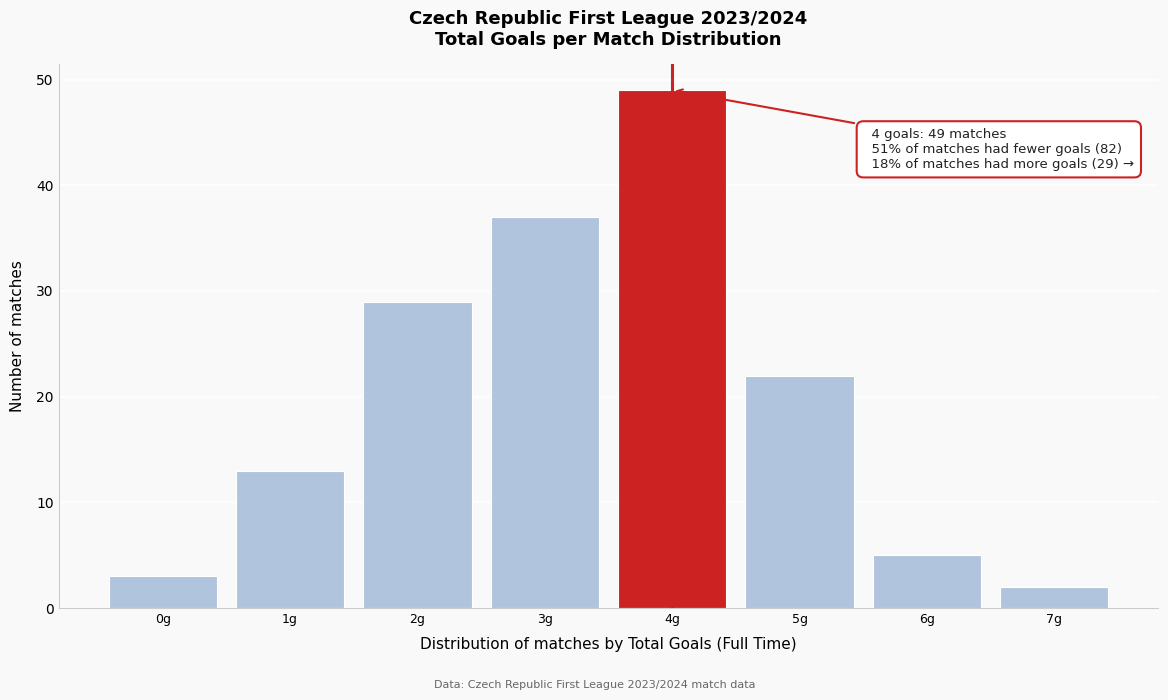

Which range on the x-axis has the tallest bar?

3.5 to 4.5